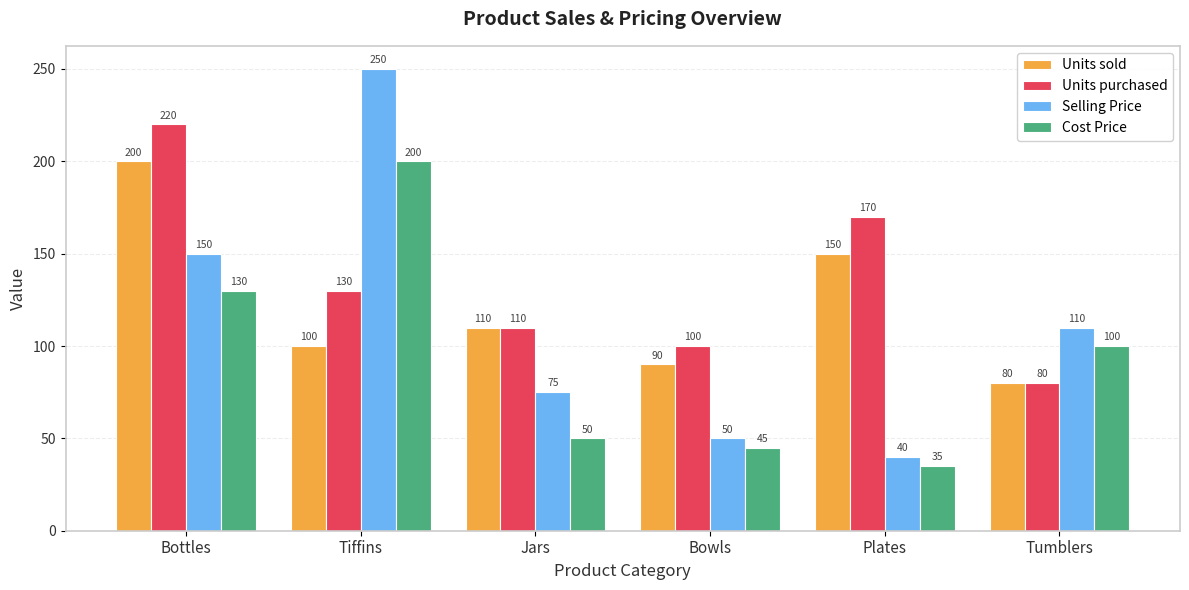

Rank the categories by Units purchased value from highest to lowest.

Bottles, Plates, Tiffins, Jars, Bowls, Tumblers